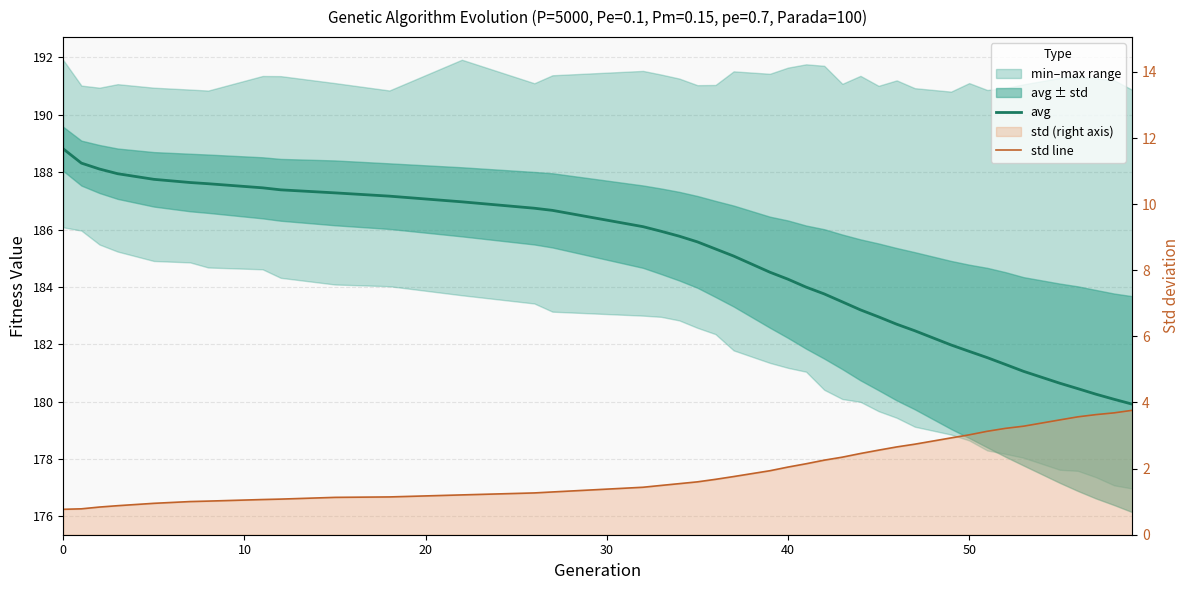

What is the highest value of the std line series?

3.8